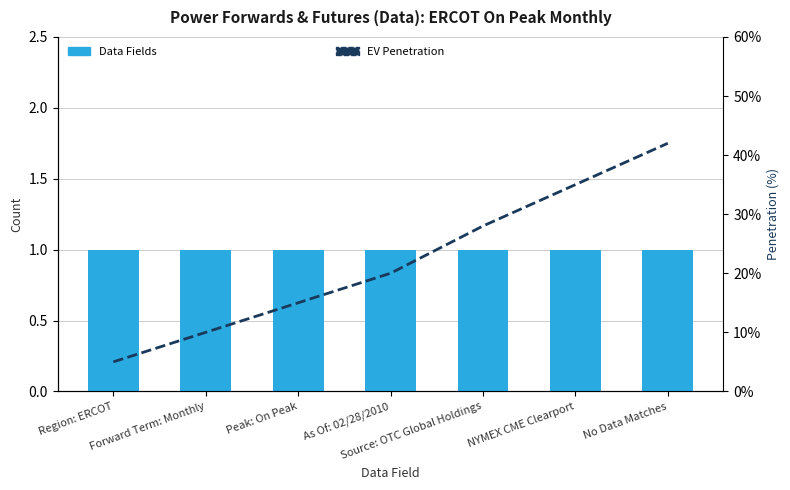

At which category is the sum across all series the highest?

No Data Matches